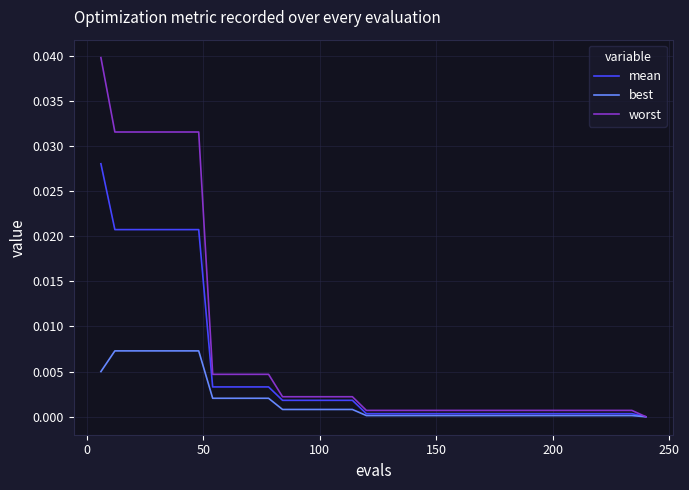

Rank the series by their maximum value, from lowest to highest.

best, mean, worst